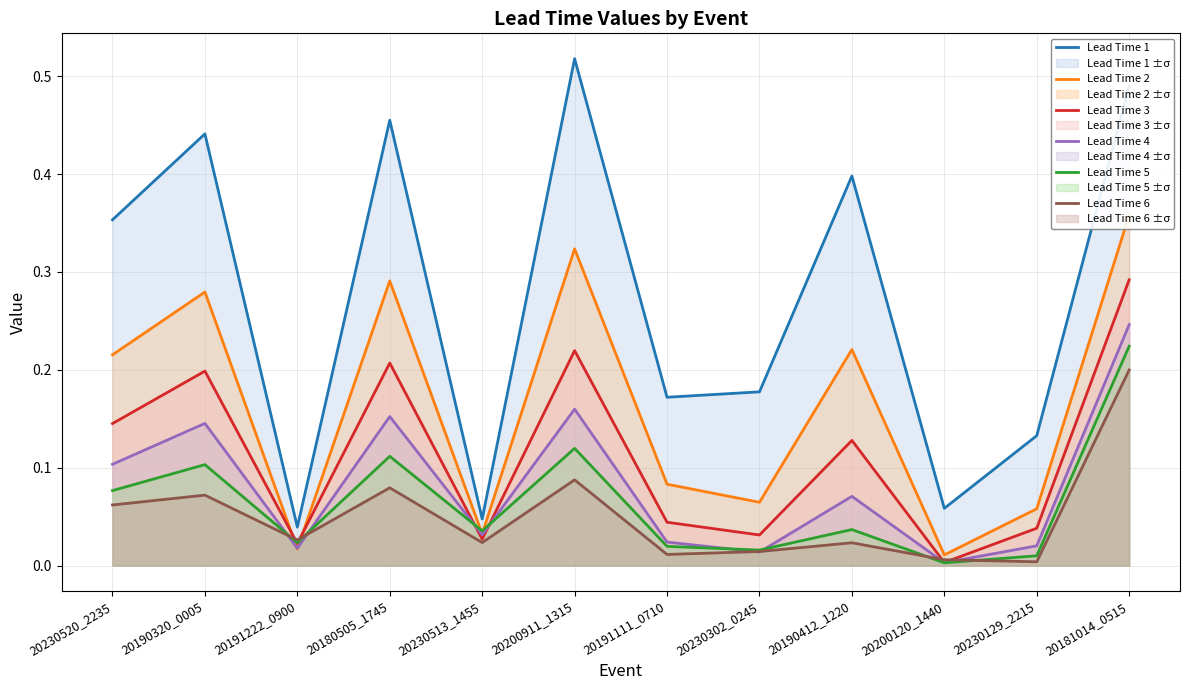

What is the sum of all Lead Time 3 values?

1.4